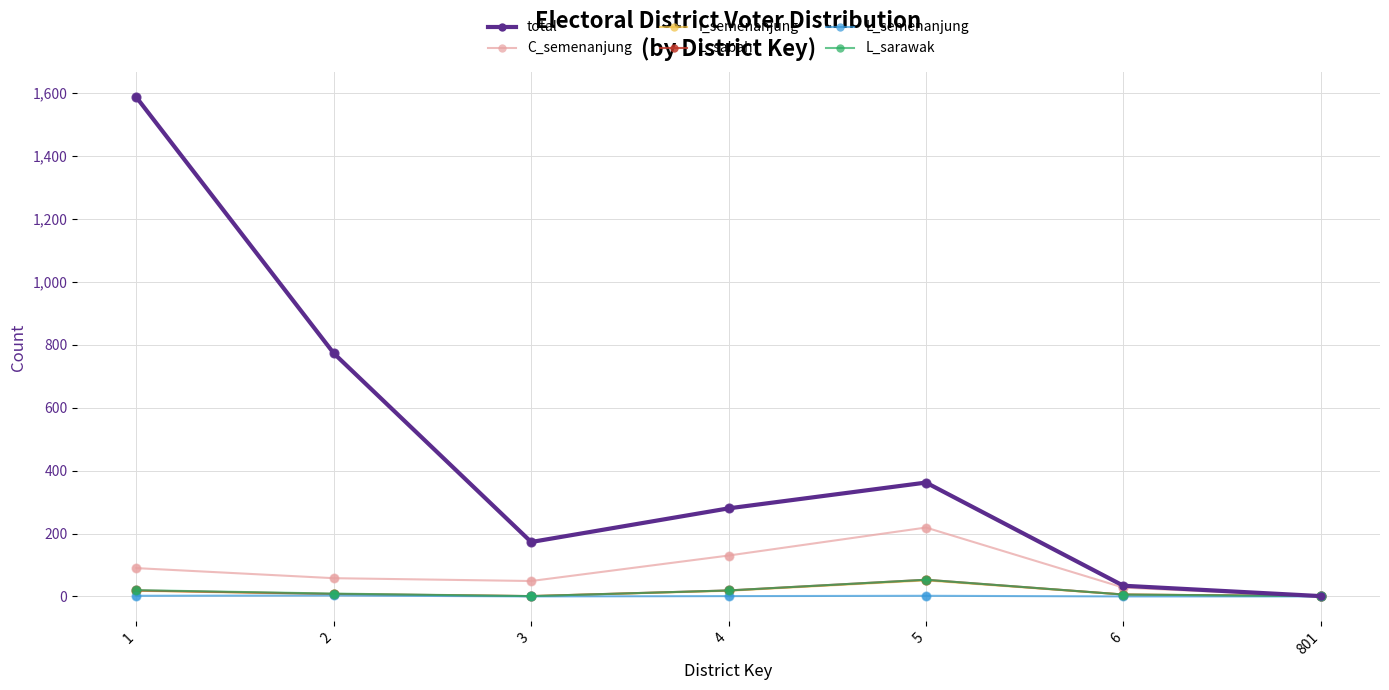

At which category is the sum across all series the highest?

1